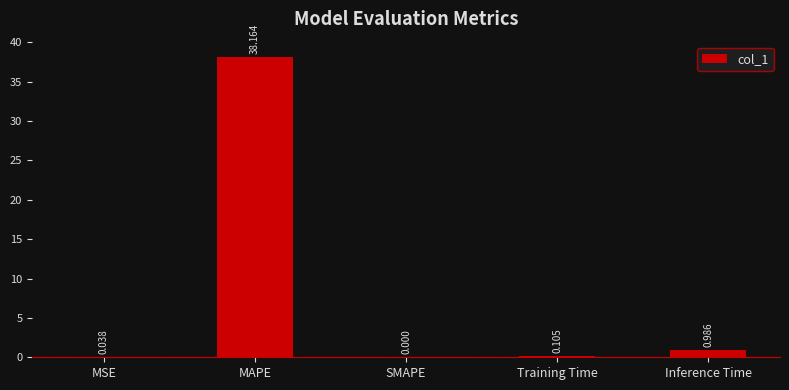

Count the number of values greater than 0.

4